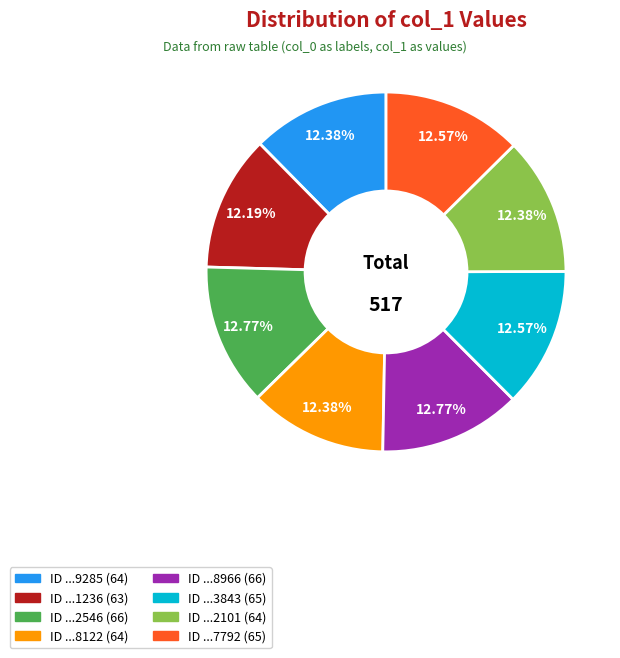

Is there a majority slice in this chart?

No